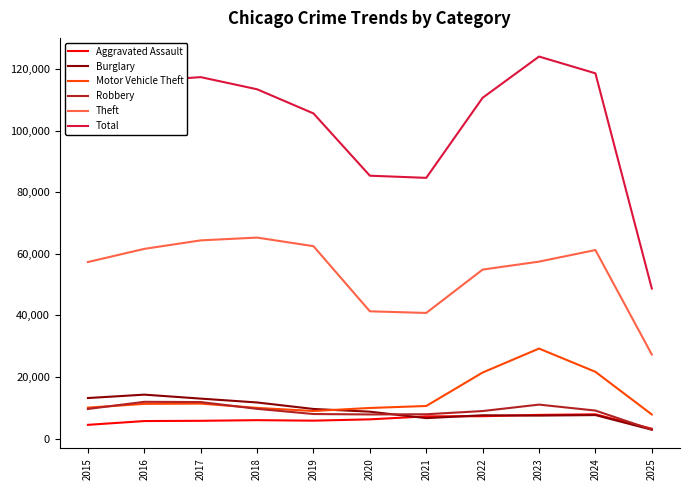

How many categories are shown in the chart?

11